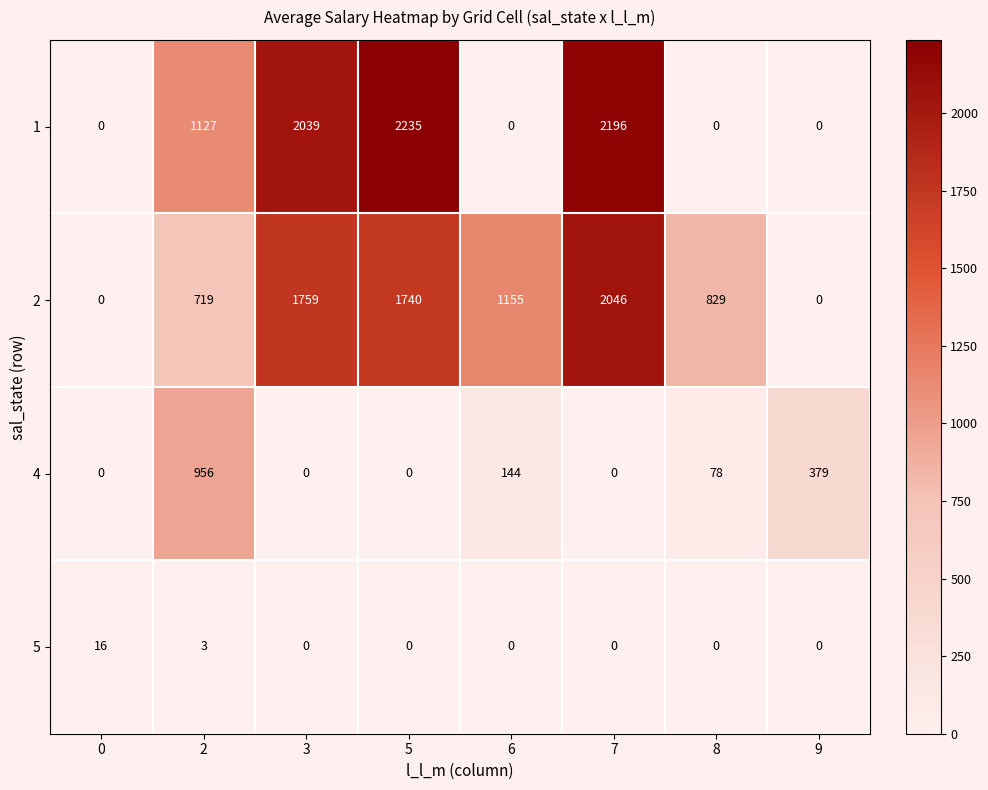

How many values in 2 are above zero?

6